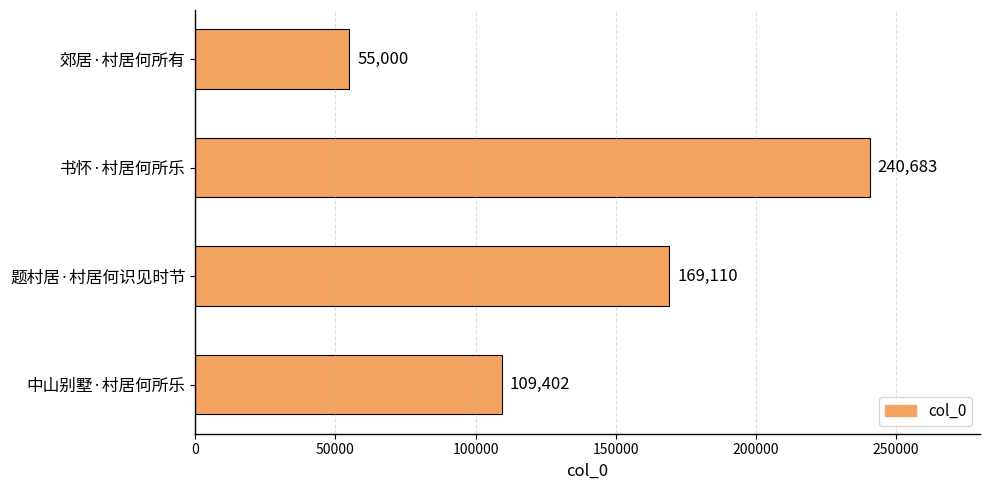

What is the change in value from 书怀·村居何所乐 to 题村居·村居何识见时节?

-71573